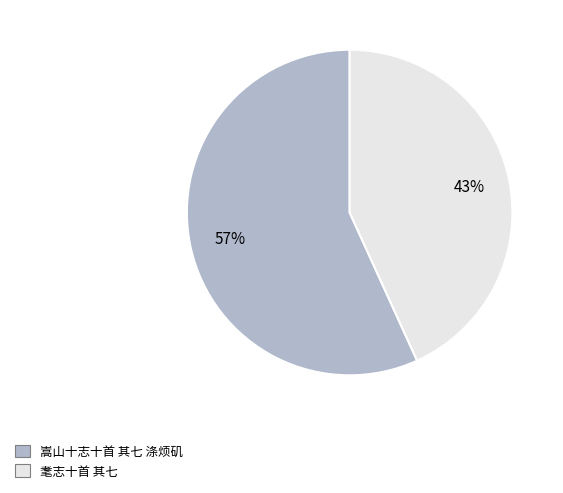

Do 嵩山十志十首 其七 涤烦矶 and 耄志十首 其七 together represent more than half of the pie?

Yes